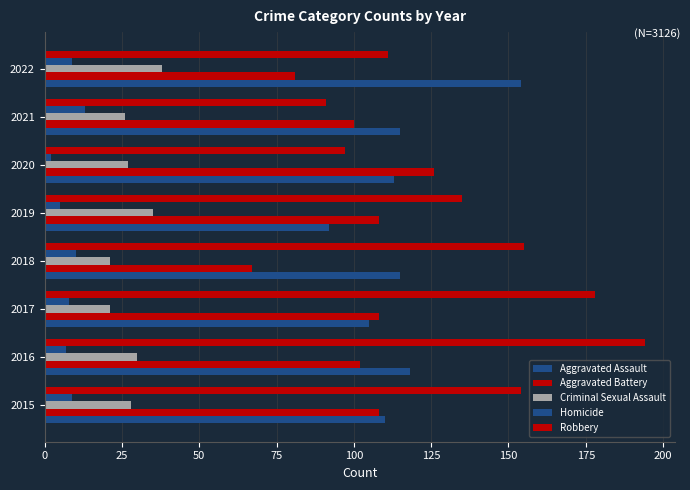

How many distinct data groups are displayed?

5